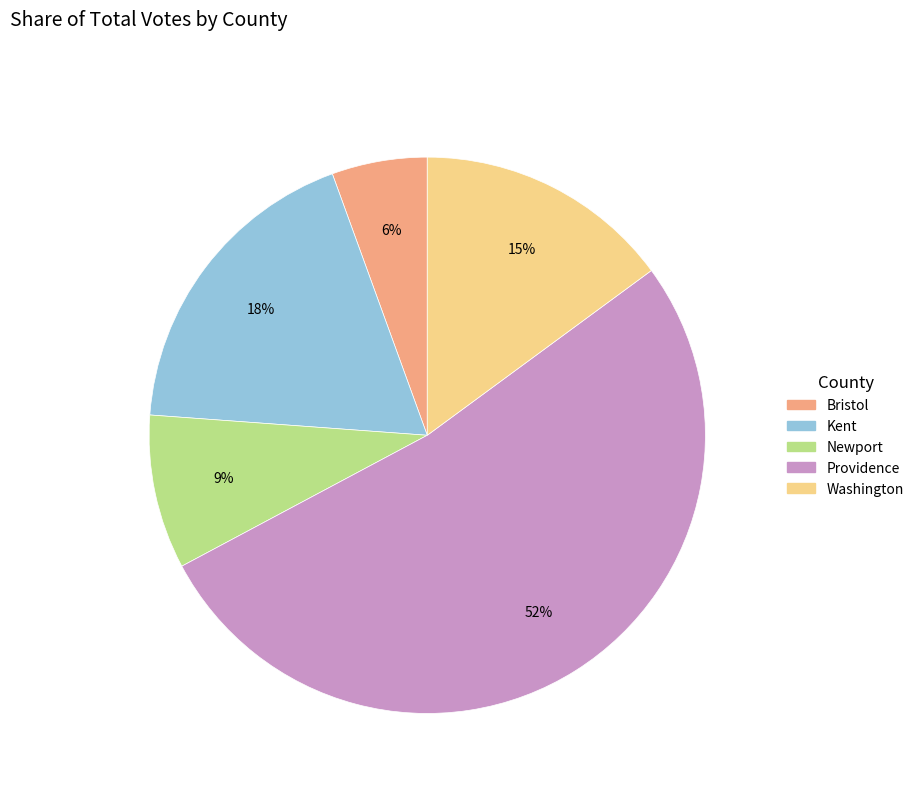

Count the number of slices in the pie.

5